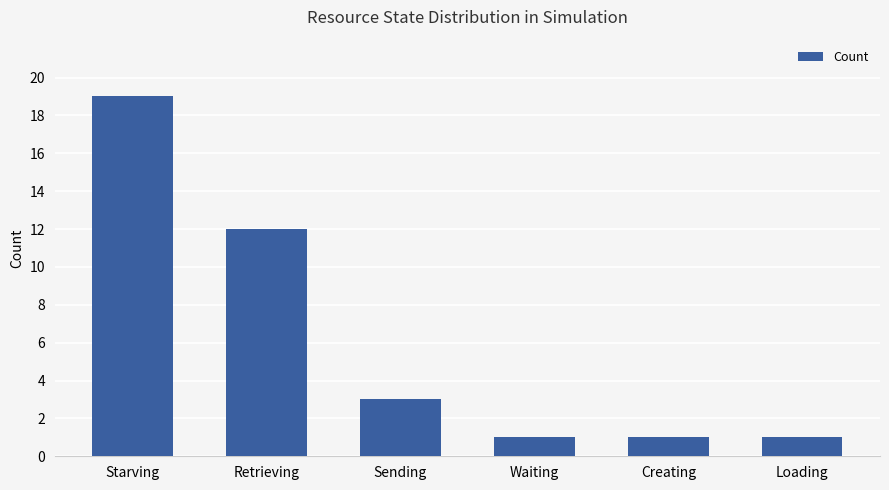

Which category has the highest value across all series?

Starving